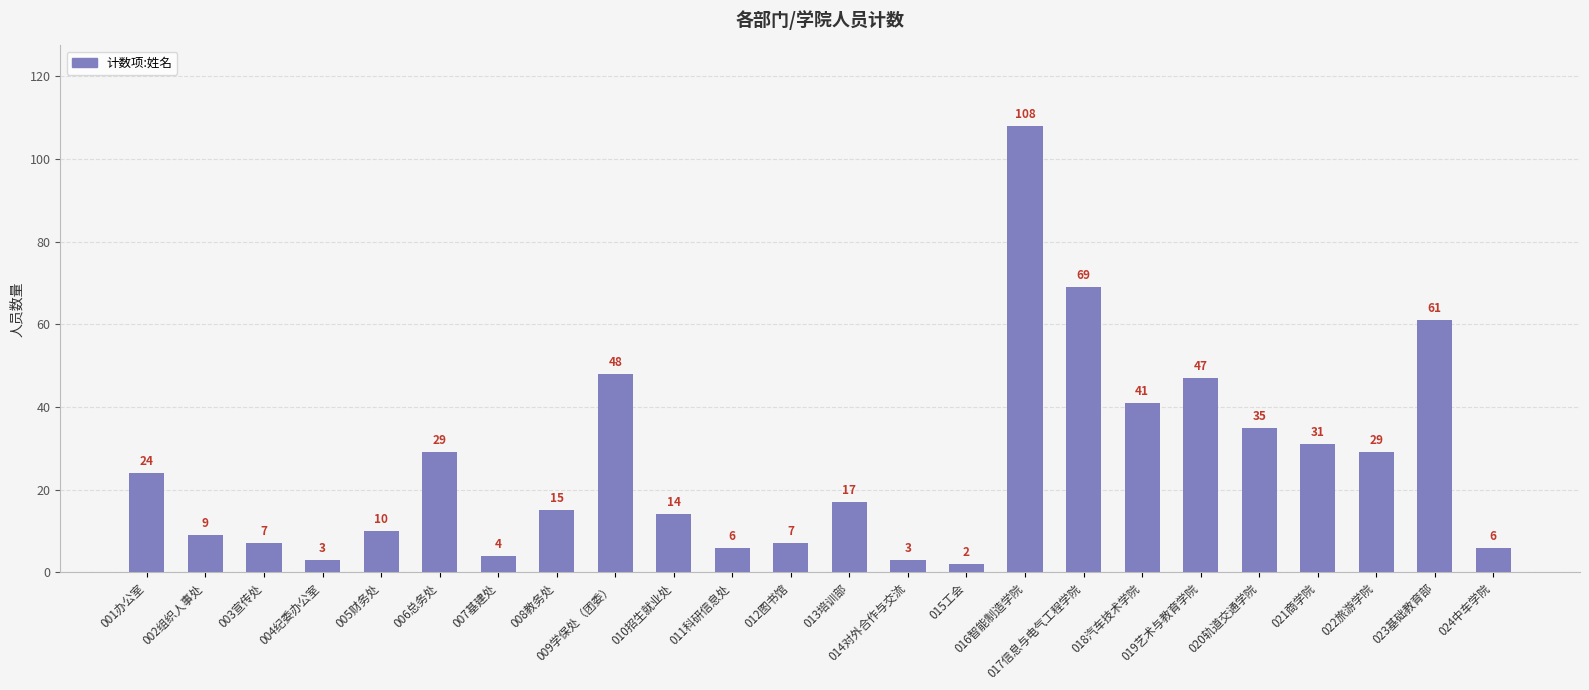

Which label corresponds to the largest value in the chart?

016智能制造学院